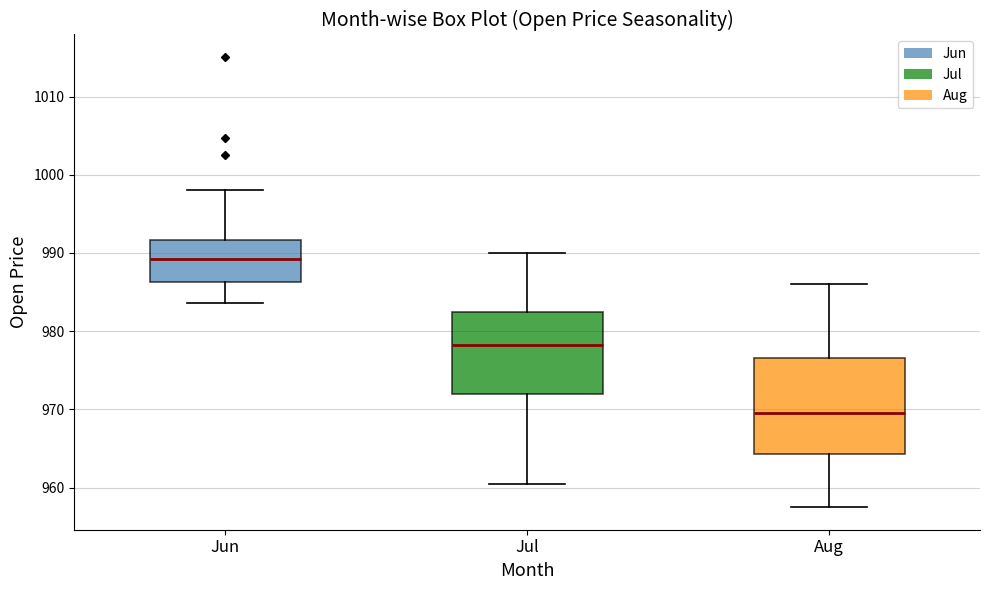

Reading left to right, transcribe this box plot: for each box, give where its median line is, the range the box spans, and where its two whiskers end, as read against the y-axis. The values are not printed on the chart, so give them approximately, as read against the axis.

Jun: median 989, box 986 to 992, whiskers 984 to 998
Jul: median 978, box 972 to 983, whiskers 961 to 990
Aug: median 970, box 964 to 977, whiskers 958 to 986